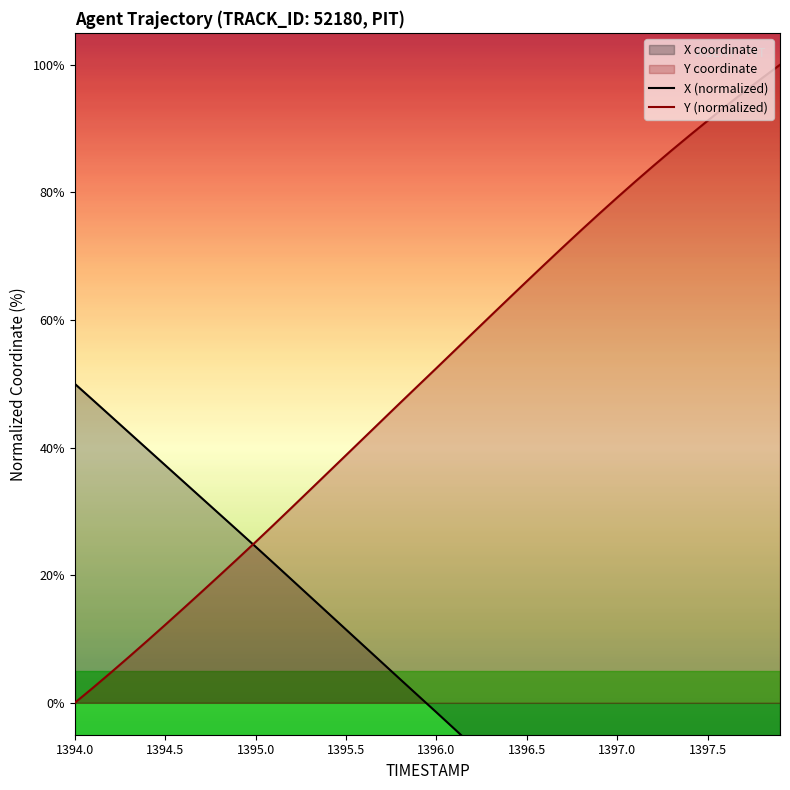

At which label does Y (normalized) first exceed 52?

1396.0